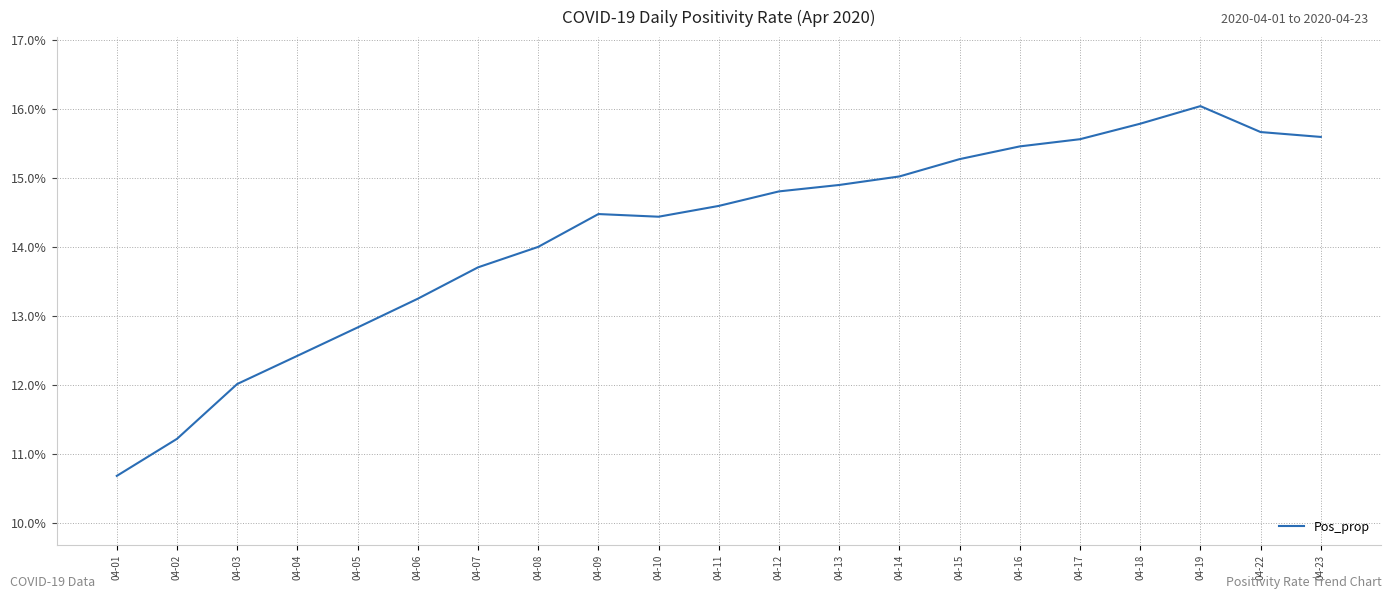

The chart shows a value of 0.0 at 04-09. True or false?

False